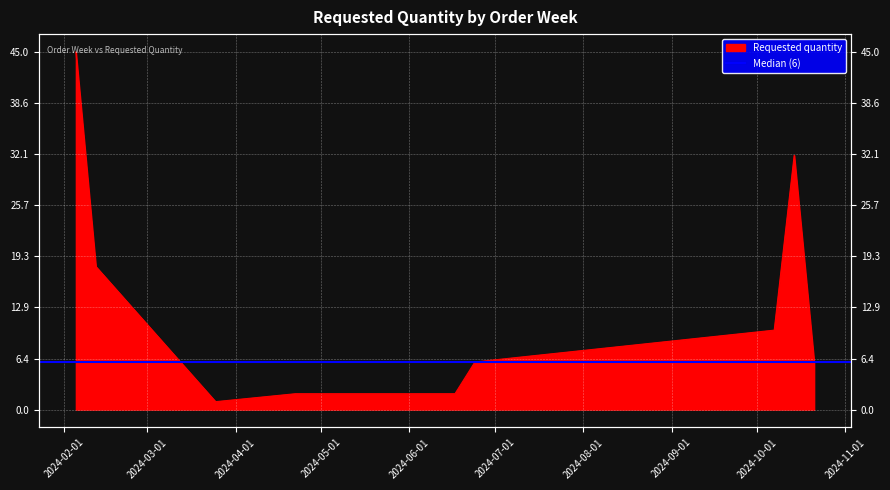

What is the change in value from 2024-02-12 to 2024-06-17?

-16